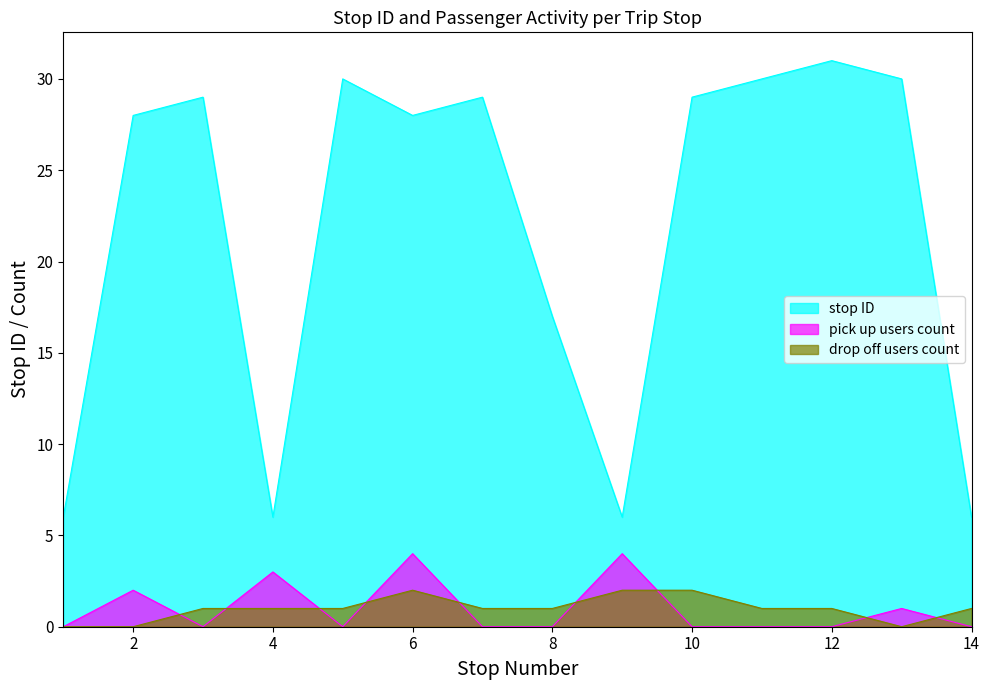

Where is the first local maximum for stop_id?

3